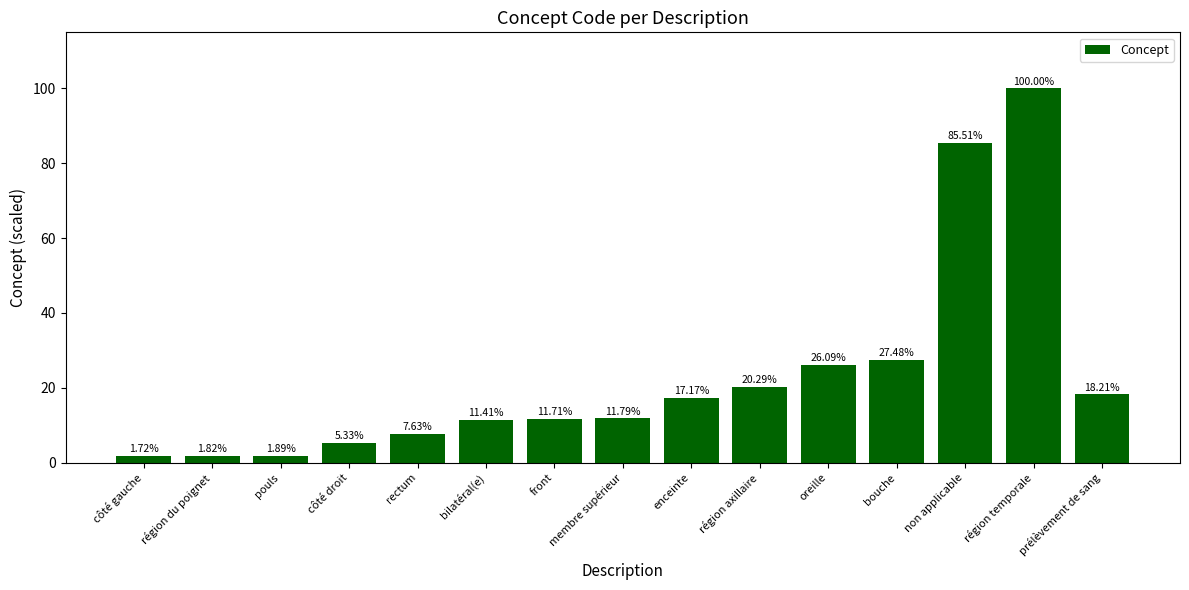

Which category has the highest value across all series?

région temporale